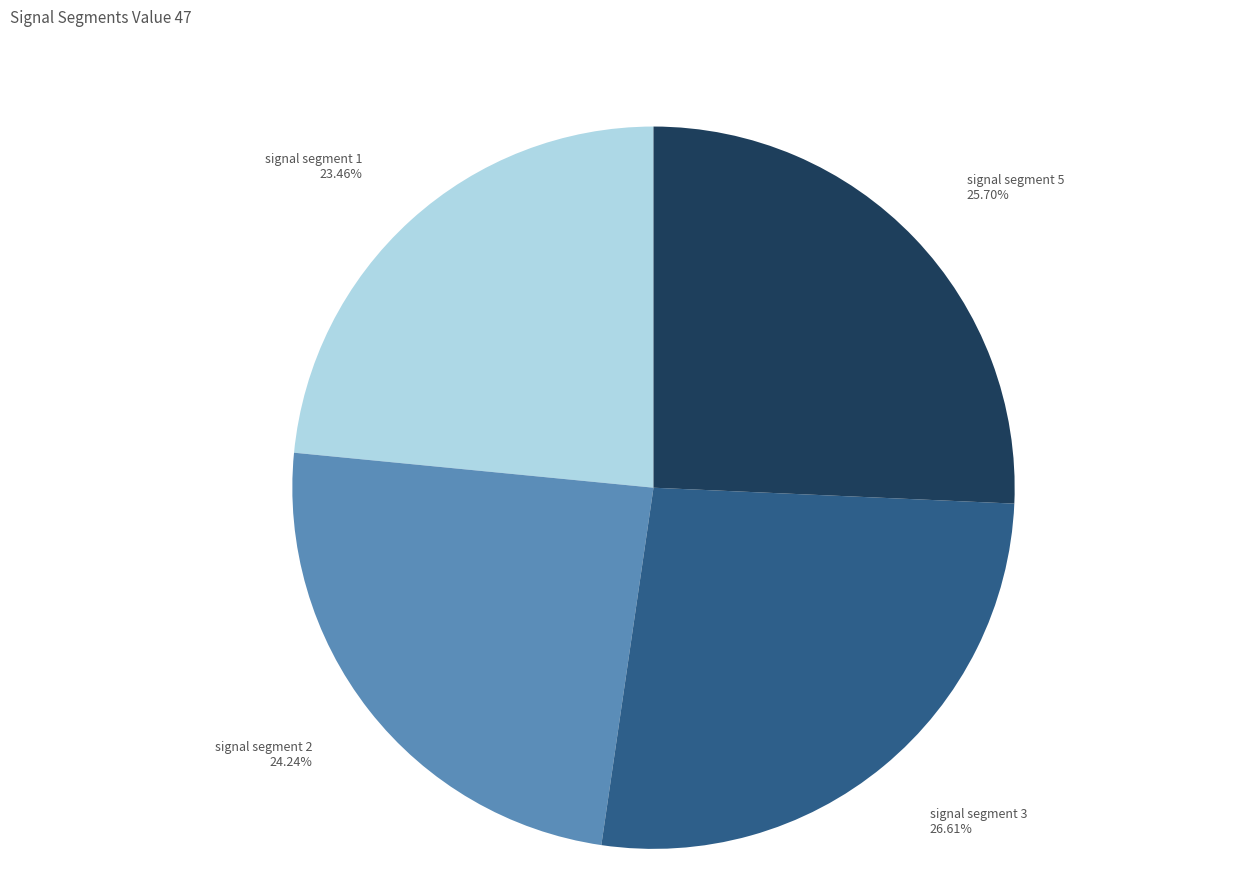

What percentage is the signal segment 3 slice, to the nearest percent?

27%